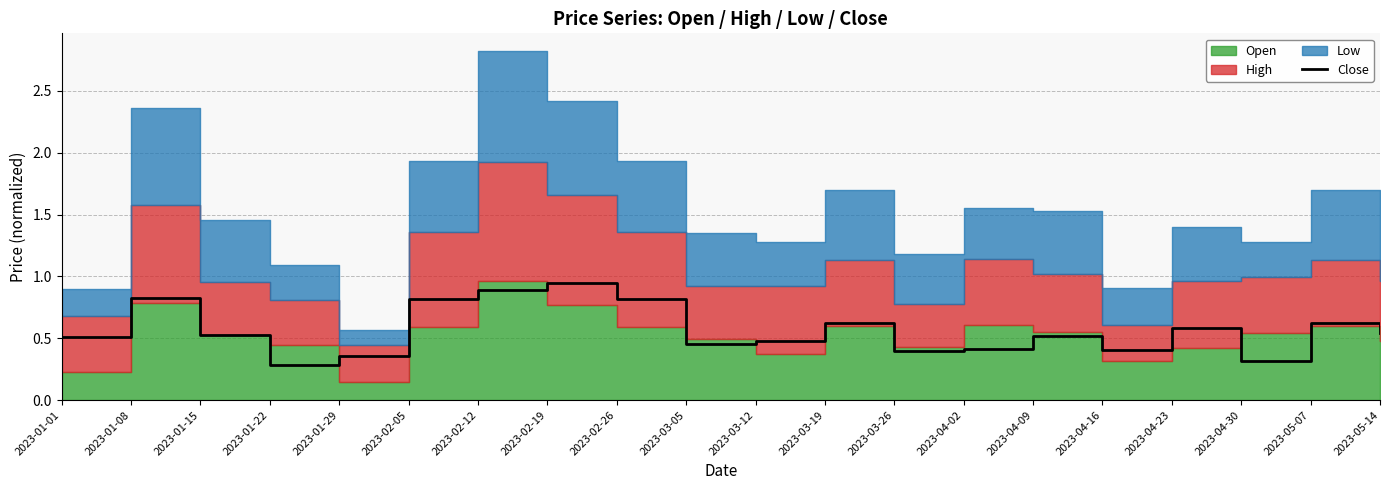

Reading right to left, what are all the values shown in this chart?

2023-05-14=0.5	2023-05-07=0.6	2023-04-30=0.3	2023-04-23=0.6	2023-04-16=0.4	2023-04-09=0.5	2023-04-02=0.4	2023-03-26=0.4	2023-03-19=0.6	2023-03-12=0.5	2023-03-05=0.5	2023-02-26=0.8	2023-02-19=0.9	2023-02-12=0.9	2023-02-05=0.8	2023-01-29=0.4	2023-01-22=0.3	2023-01-15=0.5	2023-01-08=0.8	2023-01-01=0.5